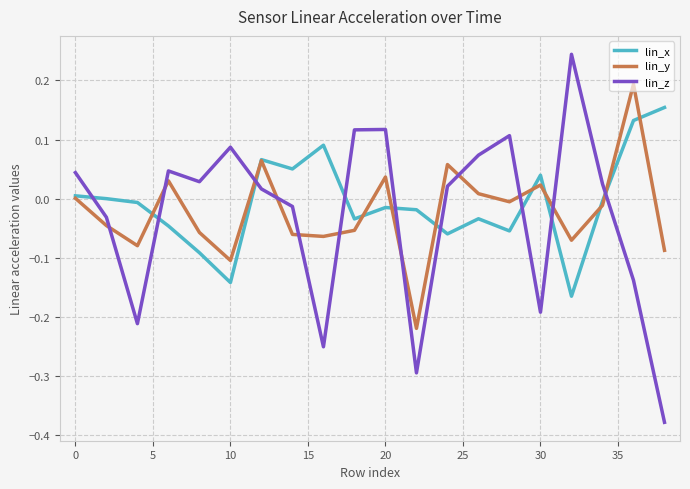

Rank the series by their average value, from lowest to highest.

lin_z, lin_y, lin_x